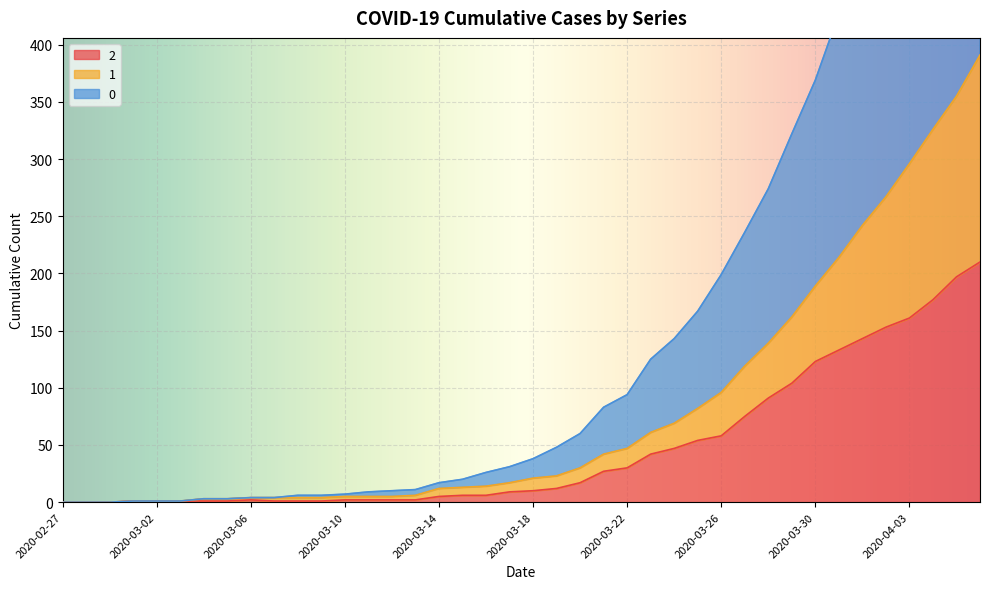

What is the spread (max minus min) of values at 2020-03-23?

83